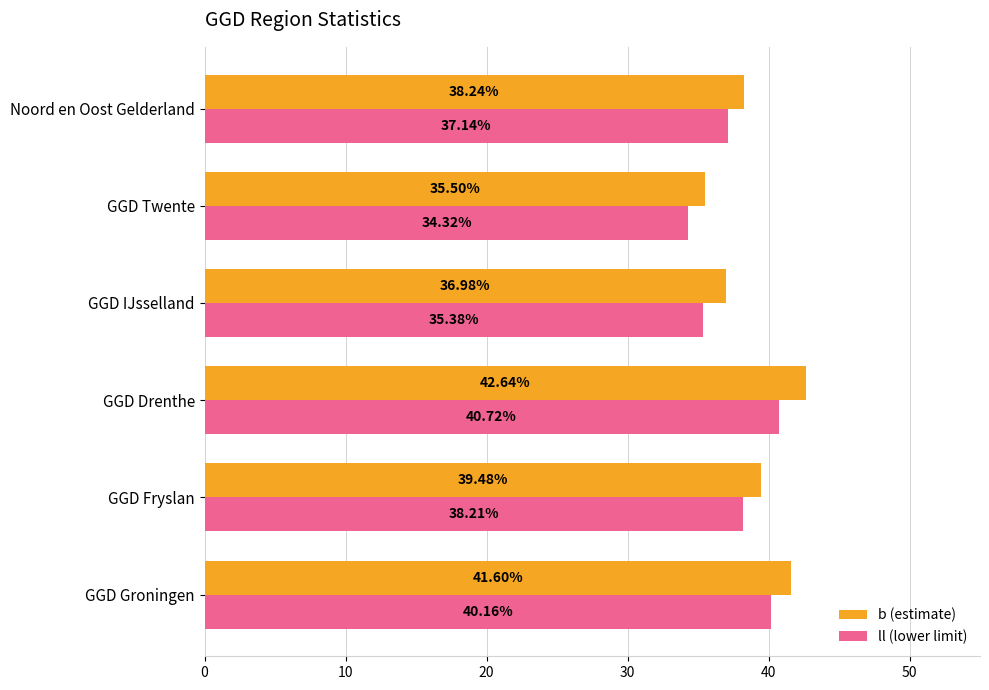

Which series has the widest spread of values?

b (estimate)